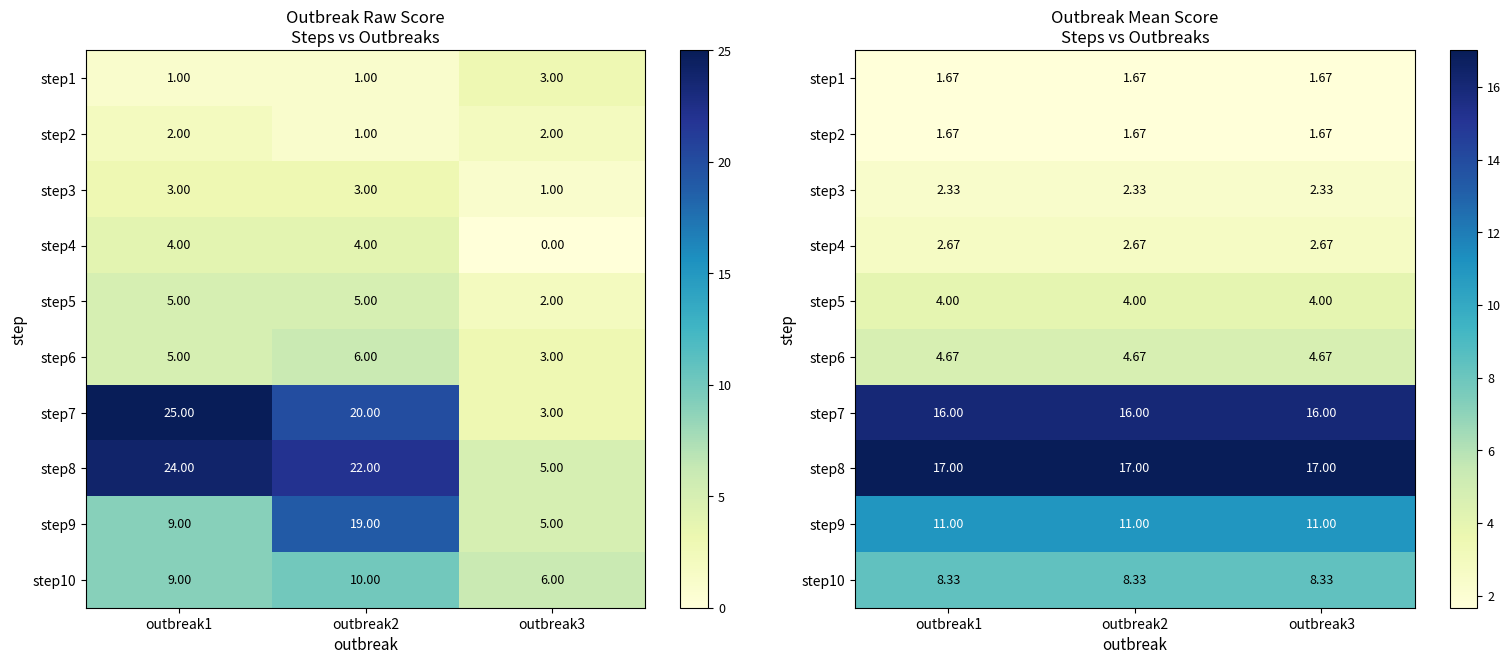

What is the smallest value displayed?

1.7